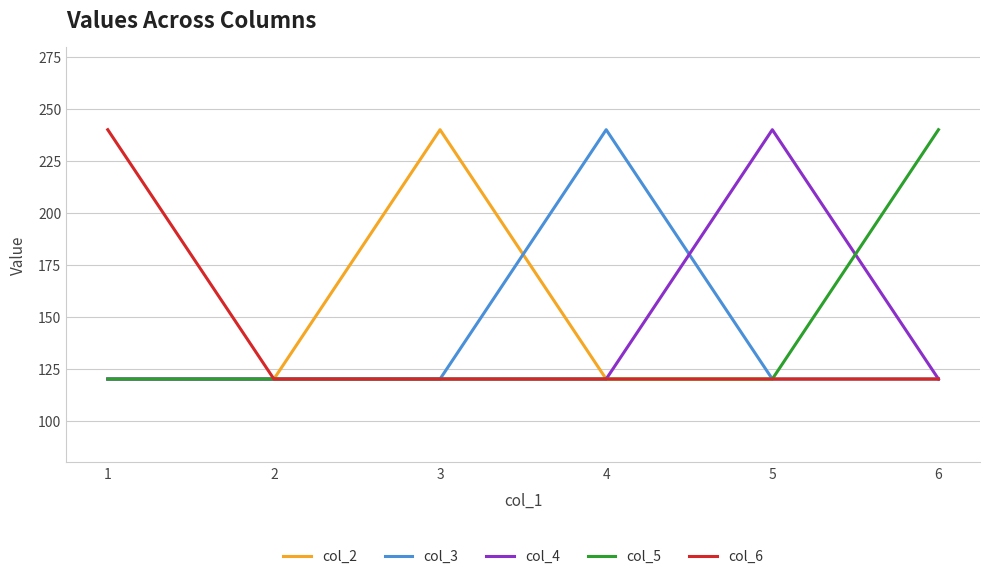

Reading left to right, what are all the values shown in this chart?

col_2: 120	120	240	120	120	120
col_3: 120	120	120	240	120	120
col_4: 120	120	120	120	240	120
col_5: 120	120	120	120	120	240
col_6: 240	120	120	120	120	120